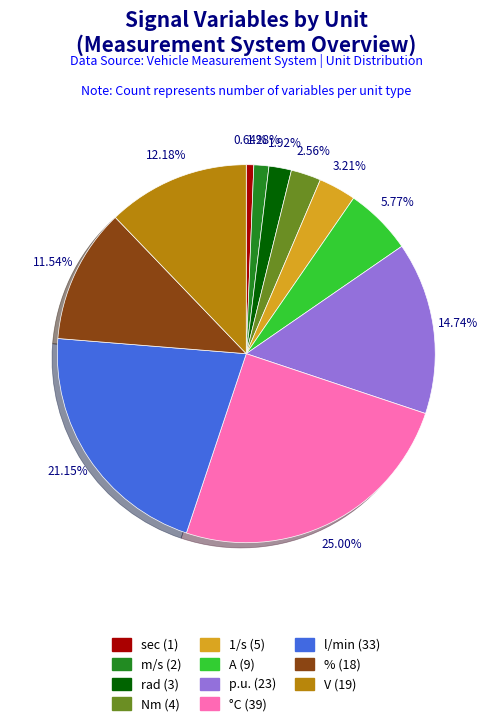

Count the number of slices in the pie.

11